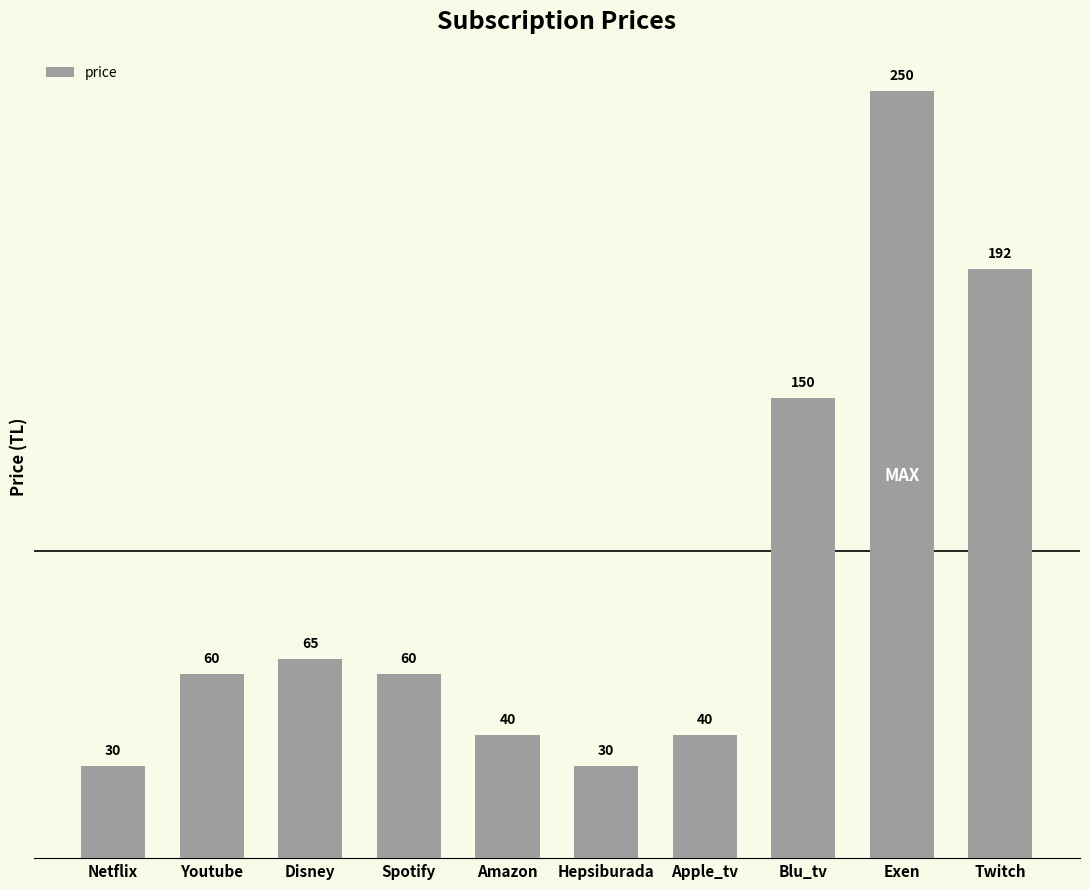

What is the difference between the values at Hepsiburada and Spotify?

30